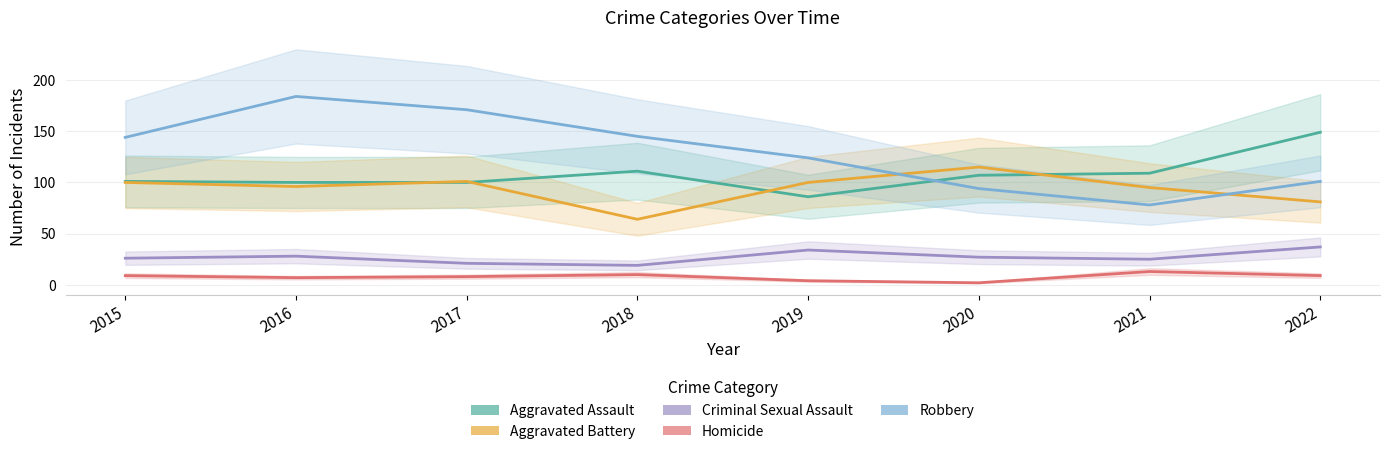

Reading right to left, transcribe all the data shown in this chart.

Aggravated Assault: 149	109	107	86	111	100	100	101
Aggravated Battery: 81	95	115	100	64	101	96	100
Criminal Sexual Assault: 37	25	27	34	19	21	28	26
Homicide: 9	13	2	4	10	8	7	9
Robbery: 101	78	94	124	145	171	184	144